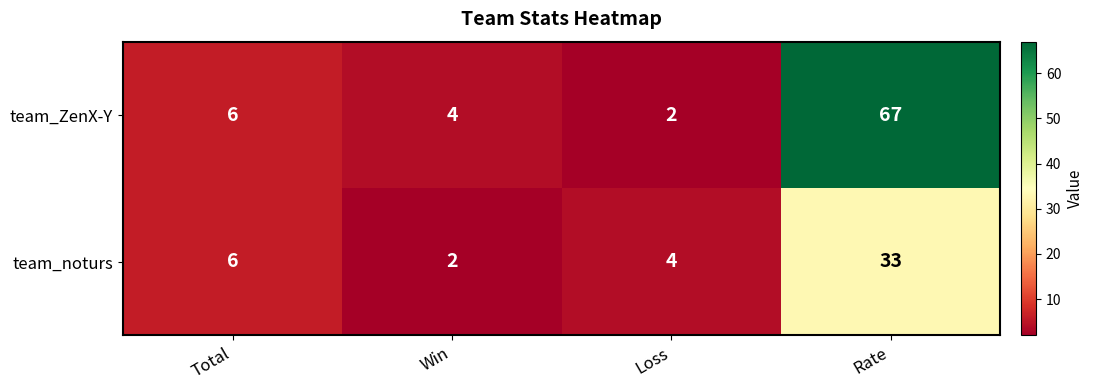

The team_ZenX-Y series shows 89 at Rate. True or false?

False